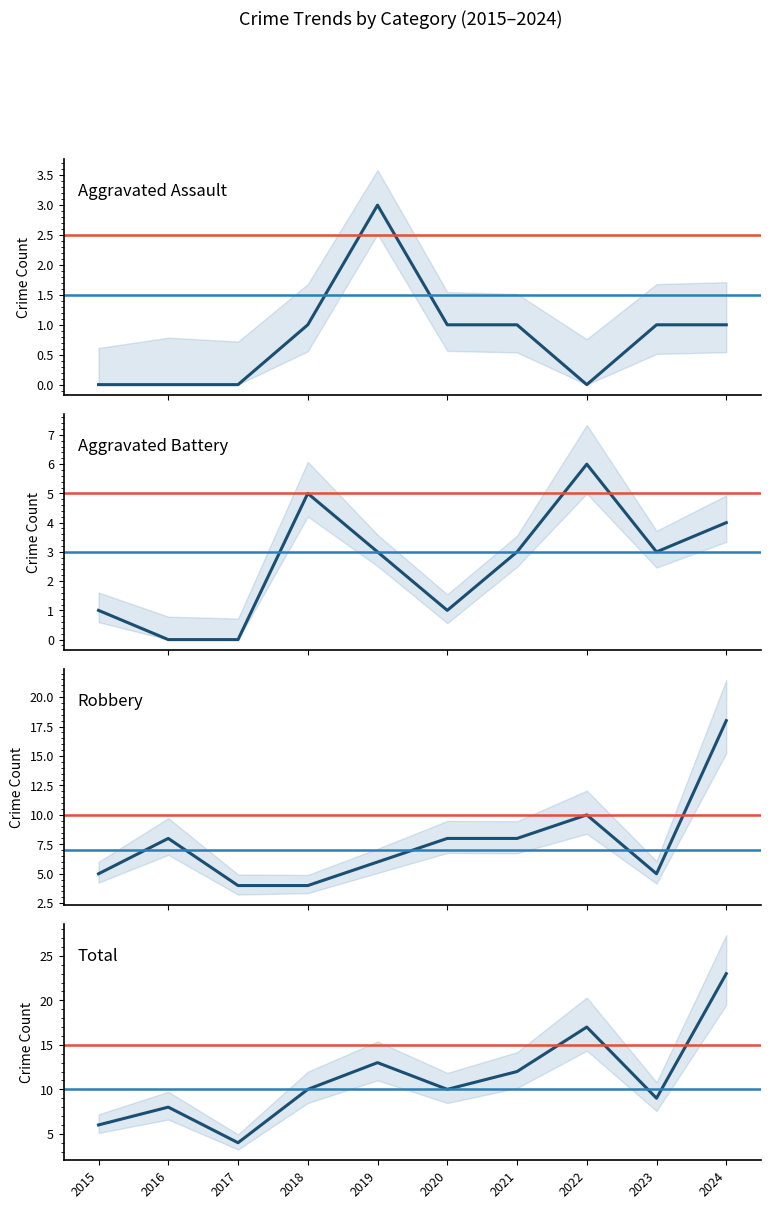

What are all the series names shown in the legend?

Aggravated Assault, Aggravated Battery, Robbery, Total